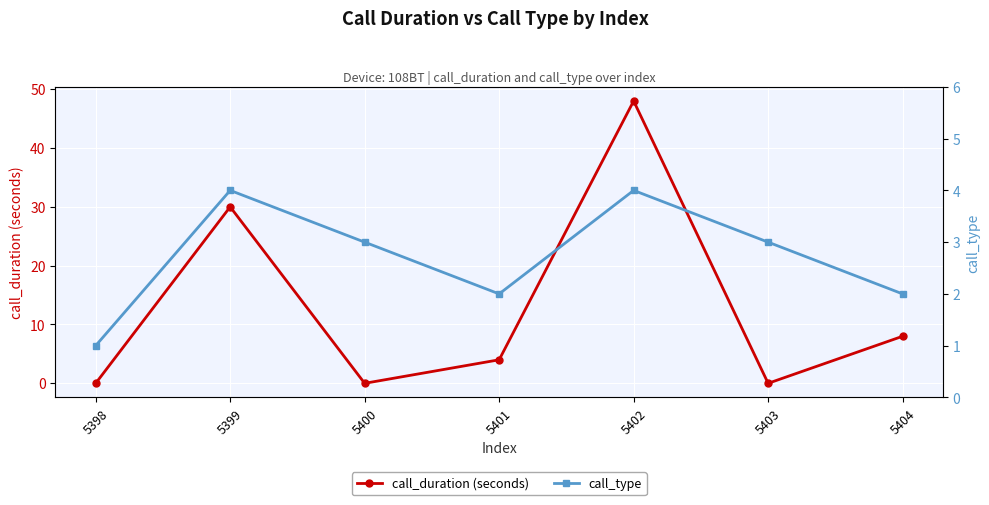

Reading left to right, what are all the values shown in this chart?

call_duration (seconds): 0	30	0	4	48	0	8
call_type: 1	4	3	2	4	3	2